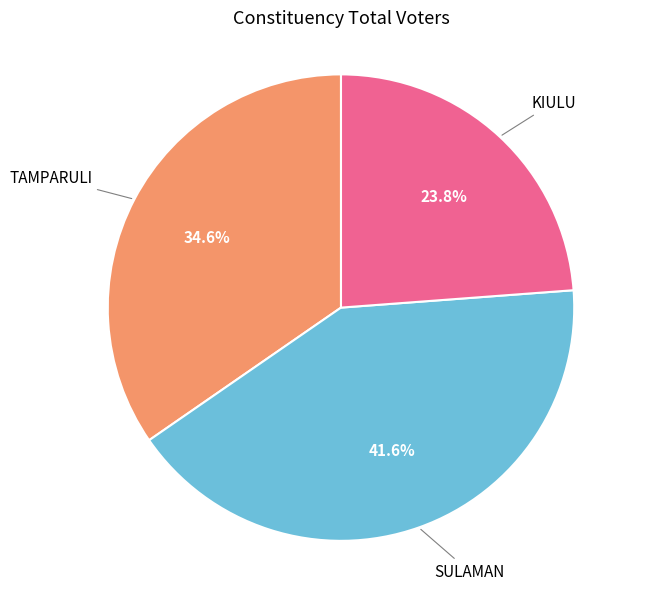

Is there a majority slice in this chart?

No